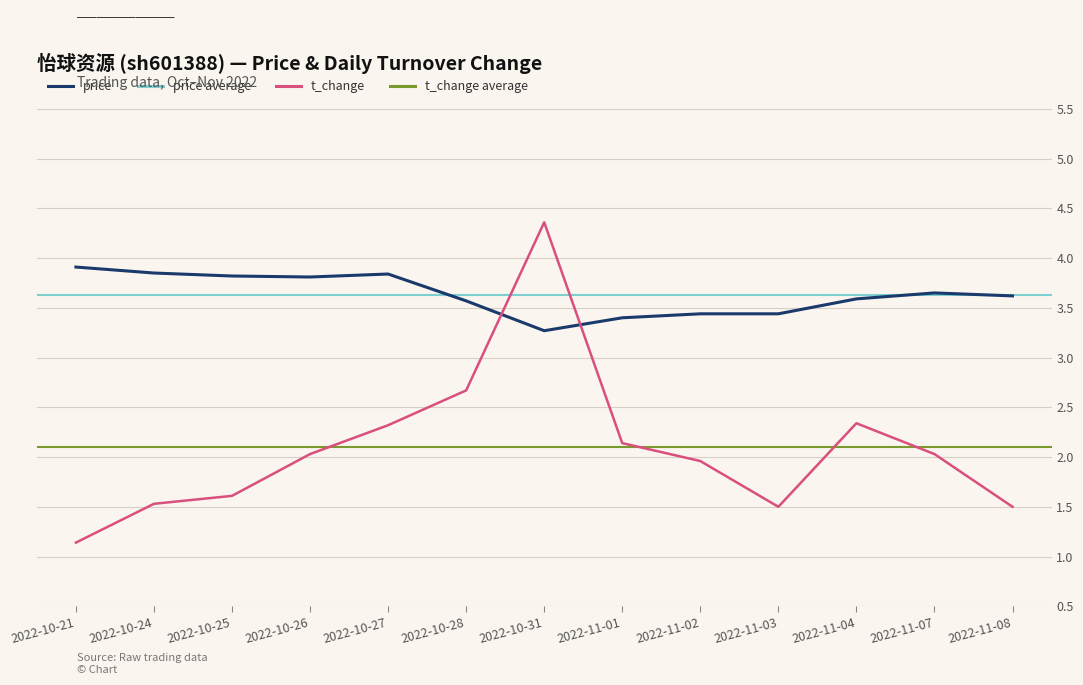

Rank the series at 2022-10-25 from highest to lowest value.

price, t_change